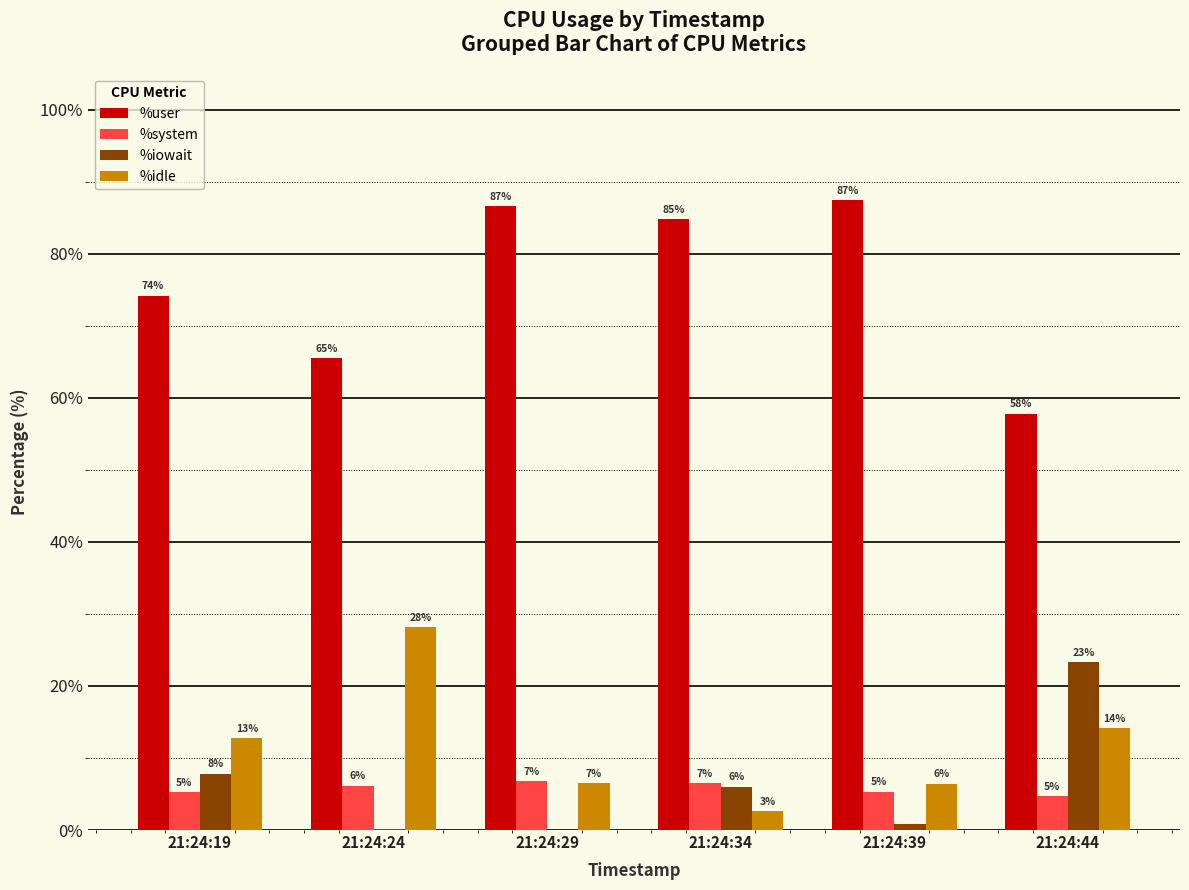

What is the total value across all series at 21:24:24?

100.0